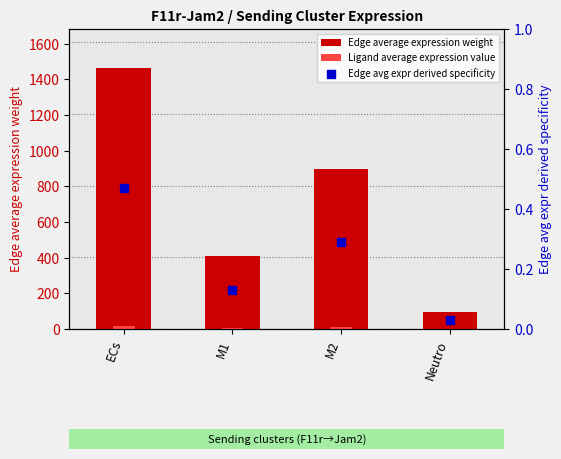

Which series has the largest Y range (max minus min)?

Edge average expression weight